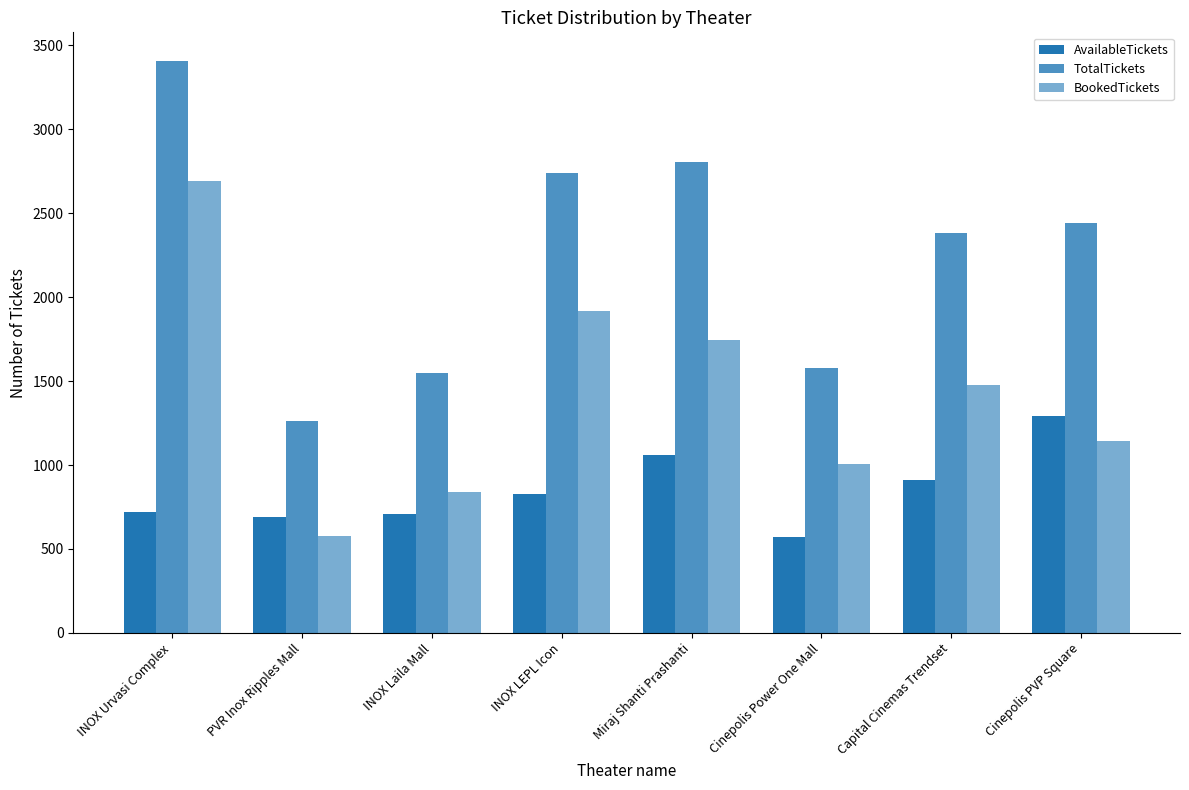

Count the number of categories in the chart.

8